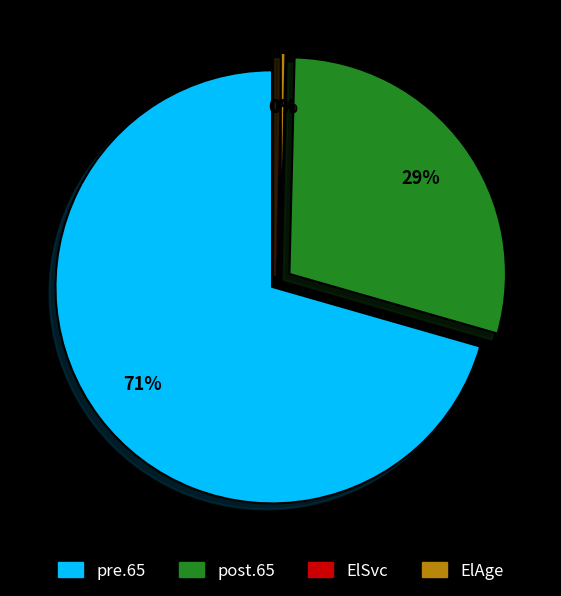

Which slice is the smallest?

ElSvc